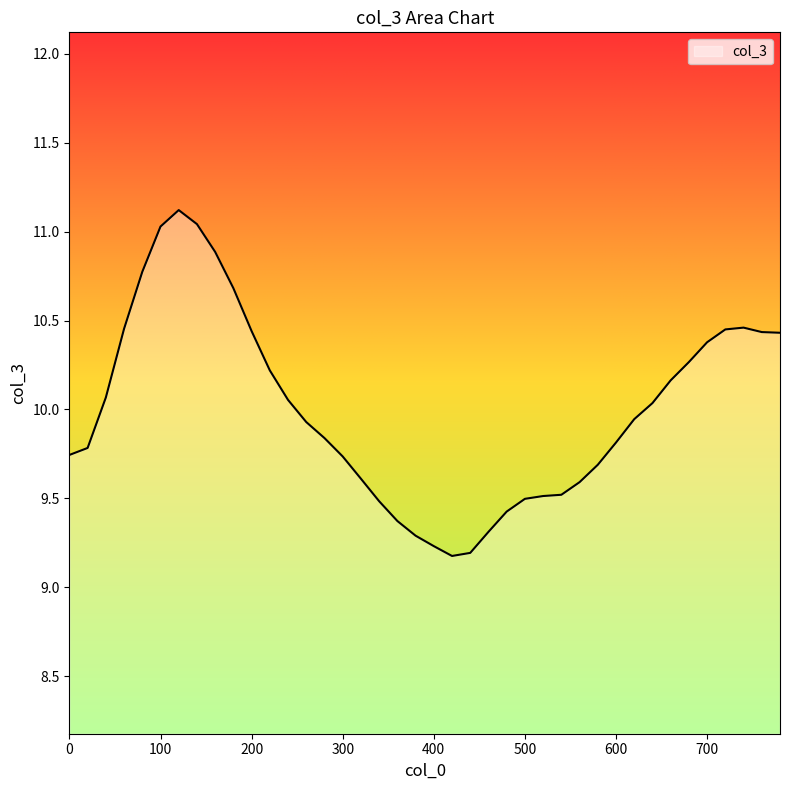

Does the chart display data point markers on the line(s)?

No